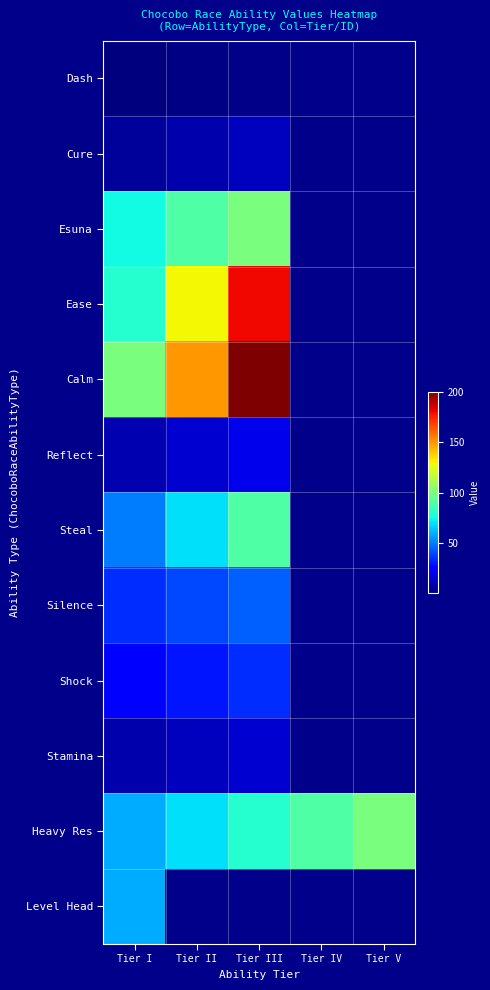

What is the difference between the maximum and minimum values in the Ease series?

100.0